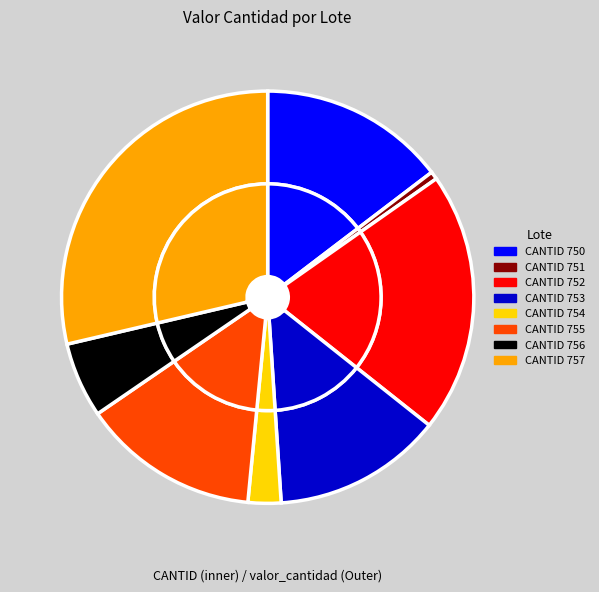

What percentage do CANTID 755 and CANTID 754 together represent?

16.5%